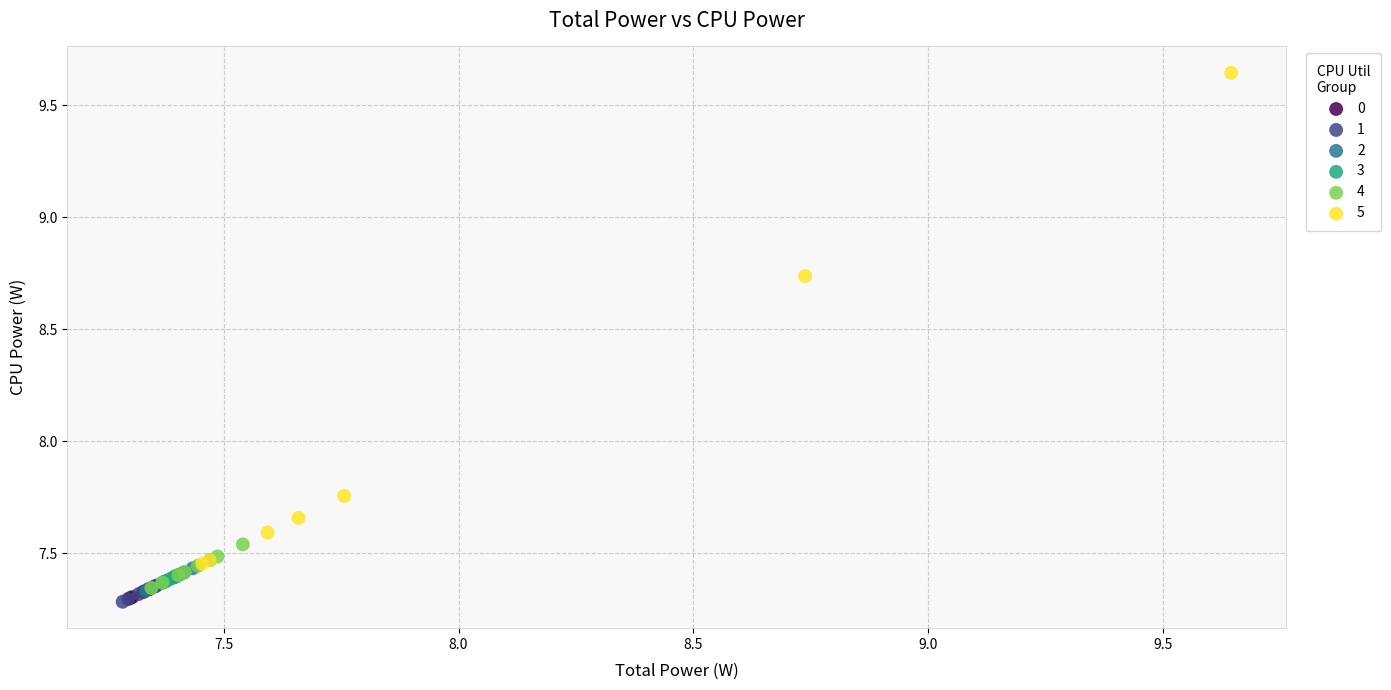

Which series has the largest Y range (max minus min)?

5